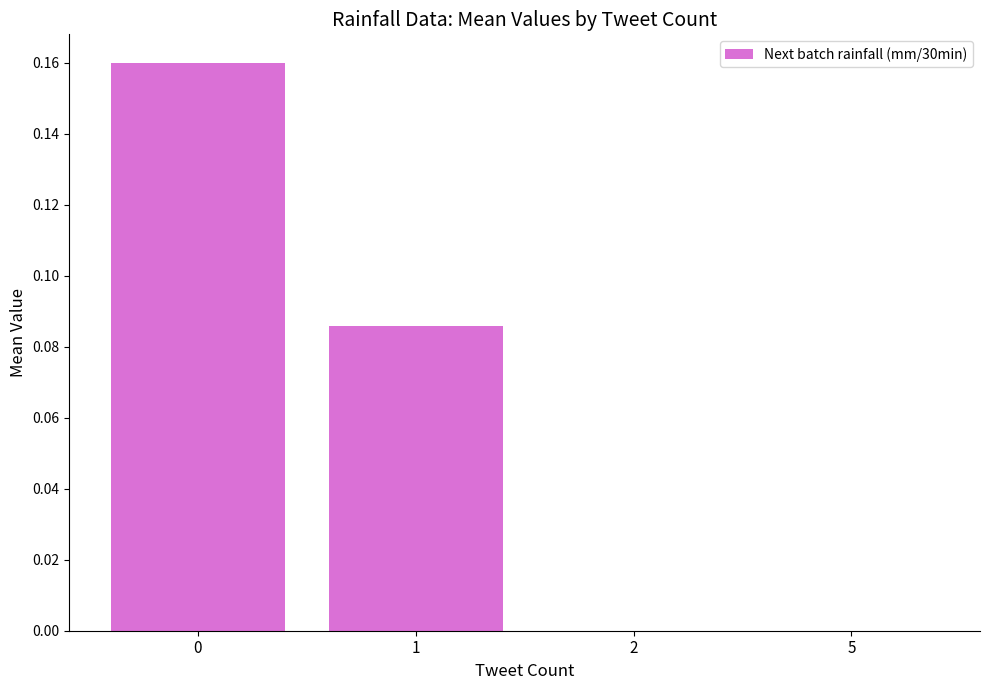

How many distinct data groups are displayed?

1